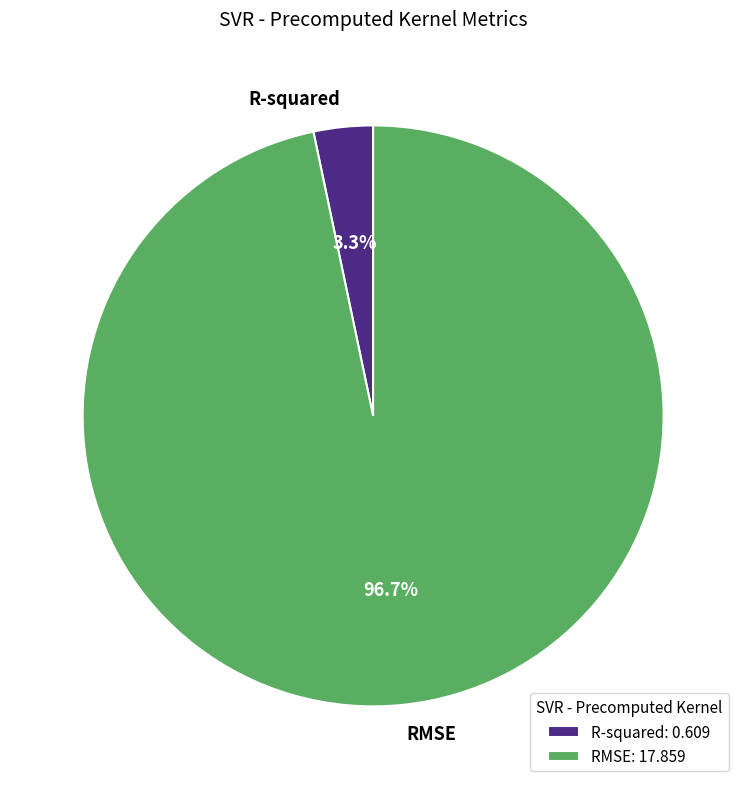

To the nearest percent, what is the average slice percentage?

50%